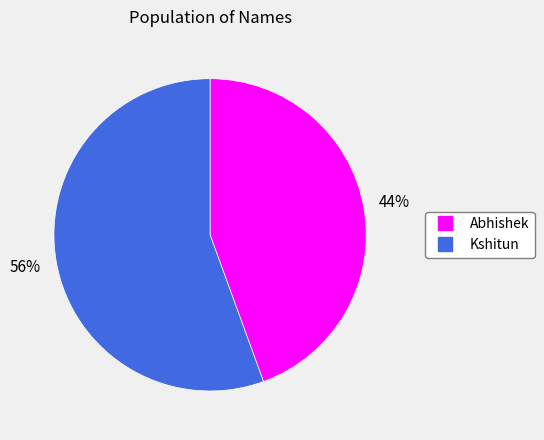

Is it true that Abhishek is 57% of the pie?

False